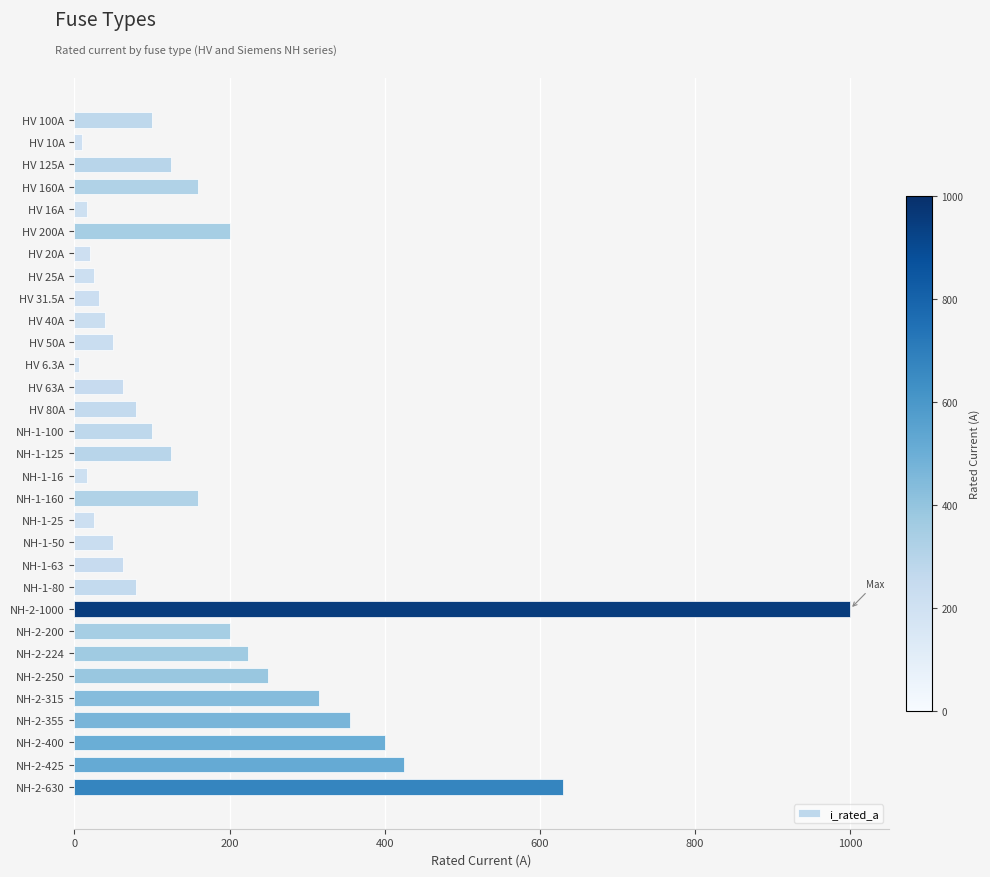

What is the average value?

172.4